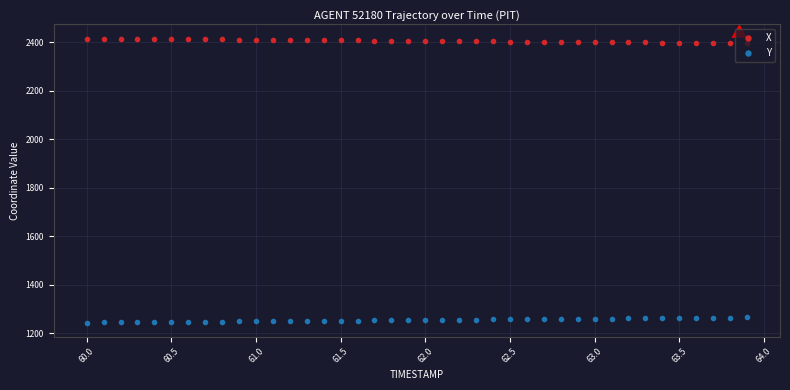

What is the greatest value displayed?

2415.2